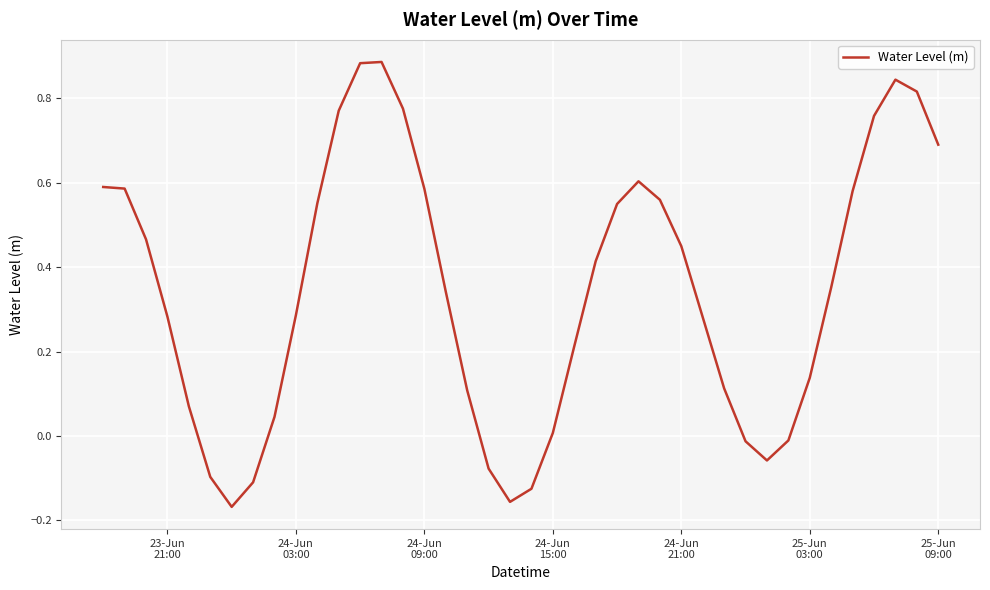

What is the difference between the maximum and minimum values?

1.1